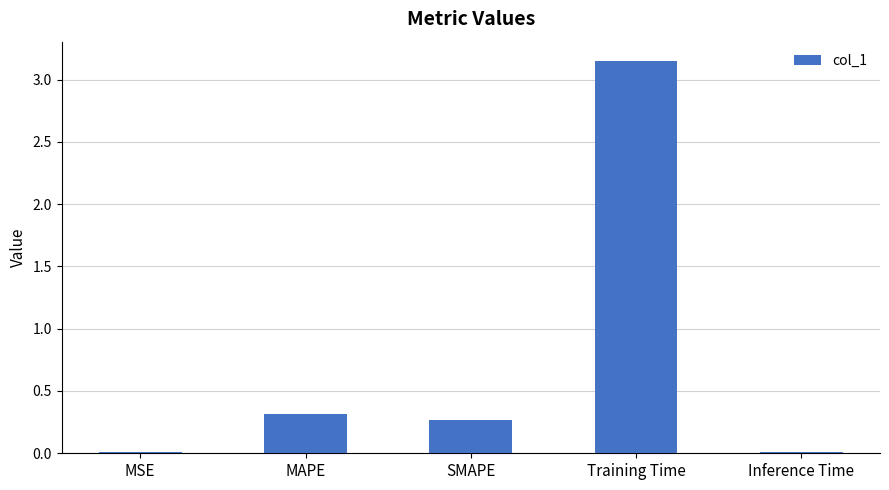

What is the sum of all values?

3.7